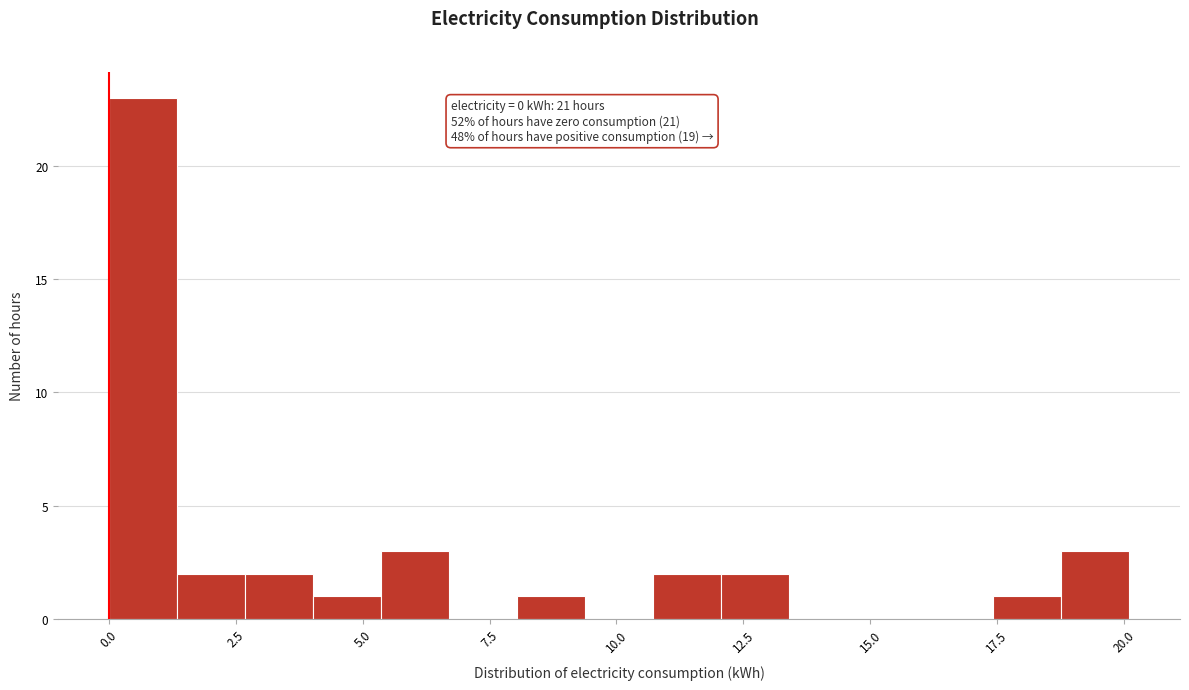

Around what value on the x-axis is the tallest bar? Give the approximate position of its centre, as read against the axis.

0.5